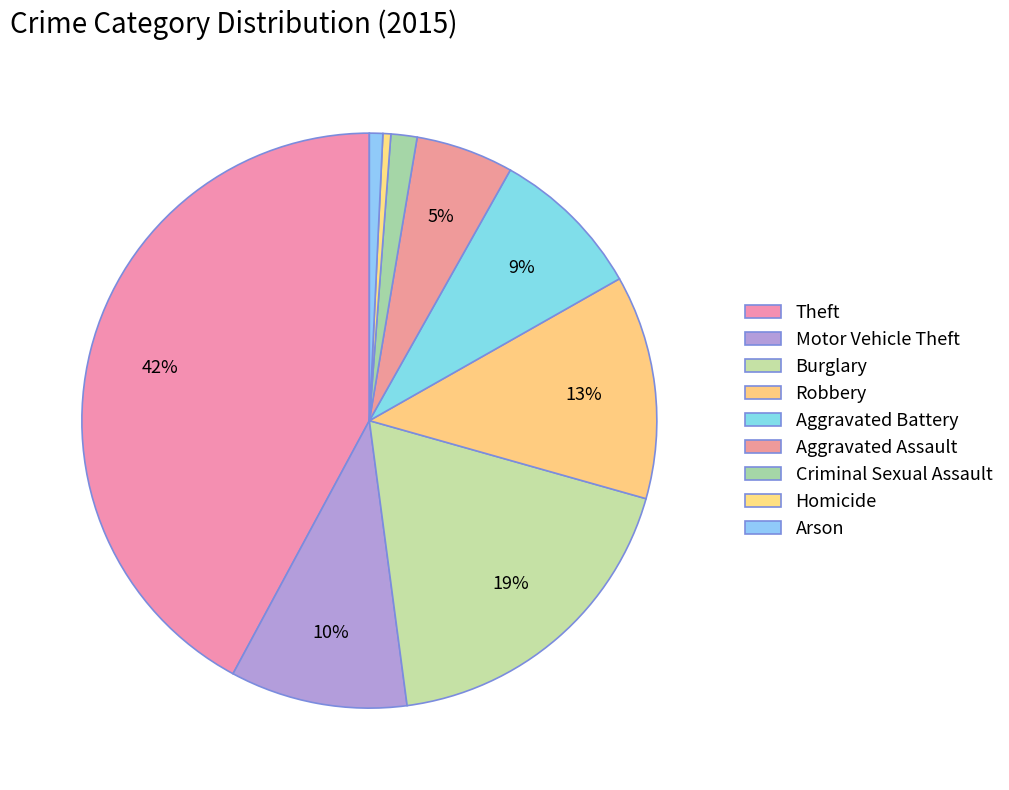

Count the number of slices in the pie.

9